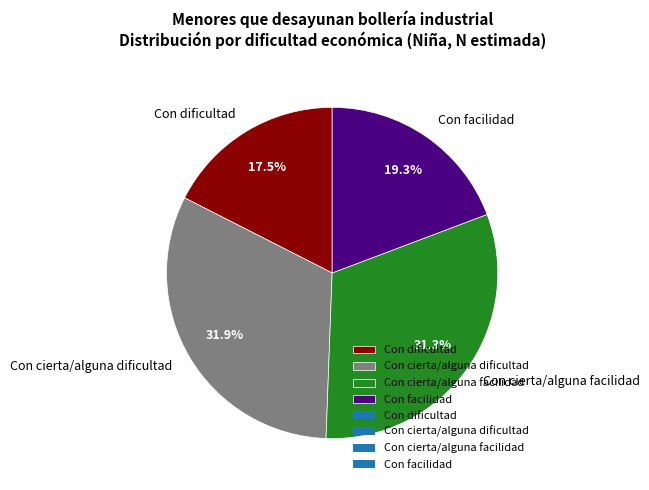

How many slices are in this pie chart?

4